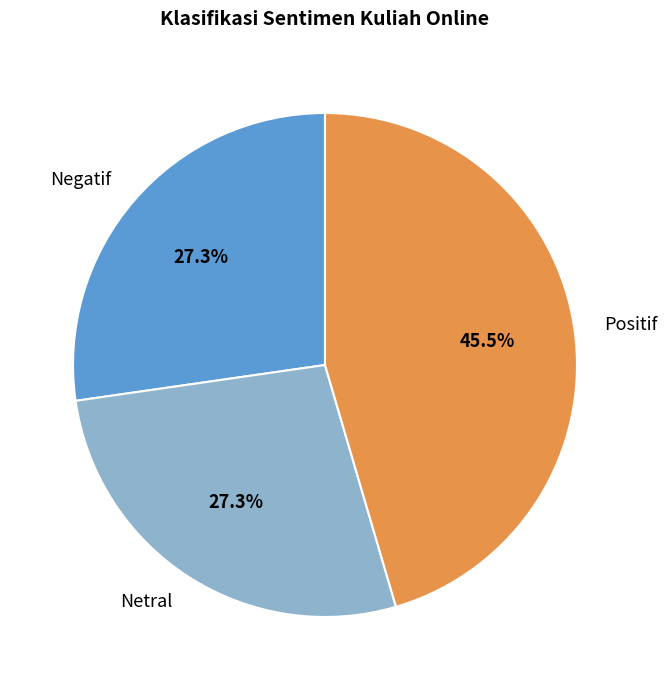

How many segments does this pie chart have?

3